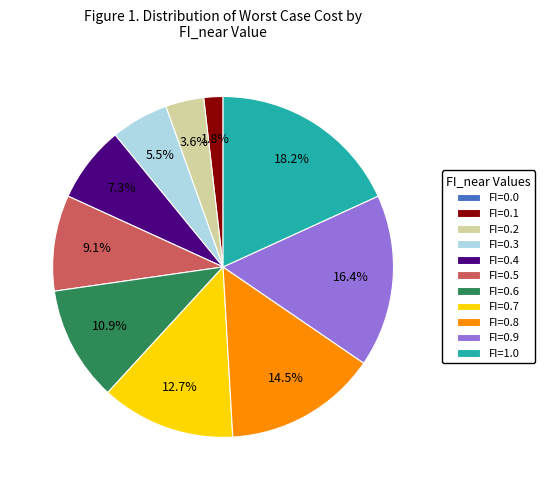

Between FI=0.1 and FI=1.0, which is larger?

FI=1.0